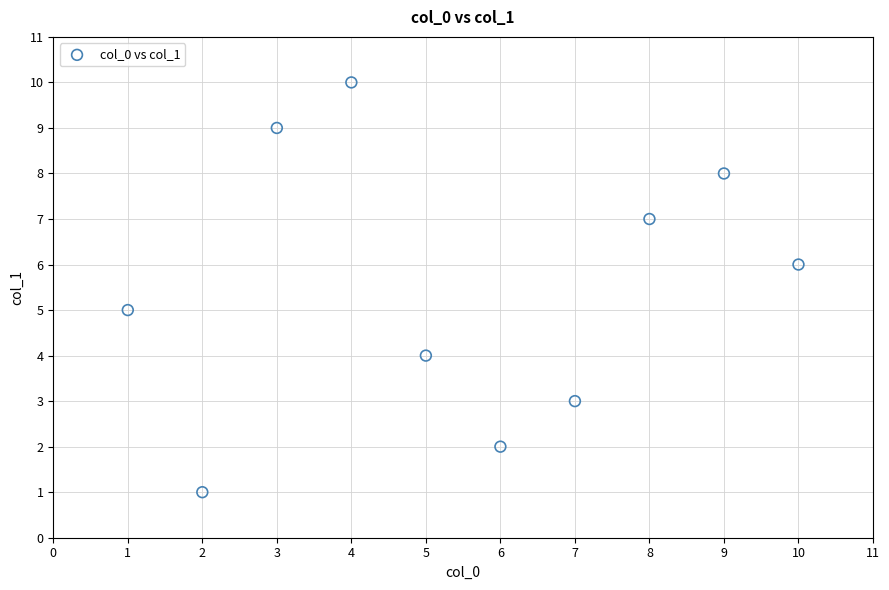

What is the range of Y values (max minus min)?

9